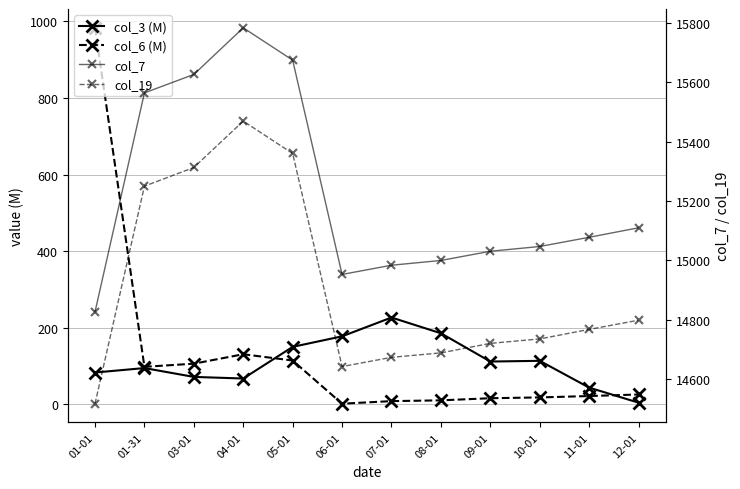

At which label does col_19 first exceed 14768?

01-31